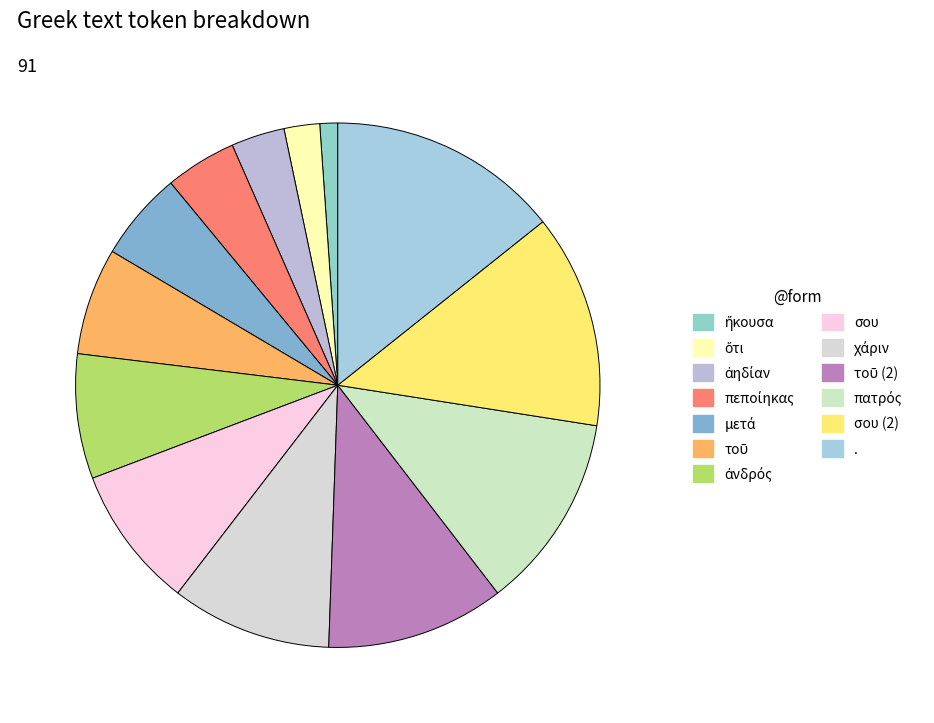

Do ὅτι and ἀνδρός together represent more than half of the pie?

No